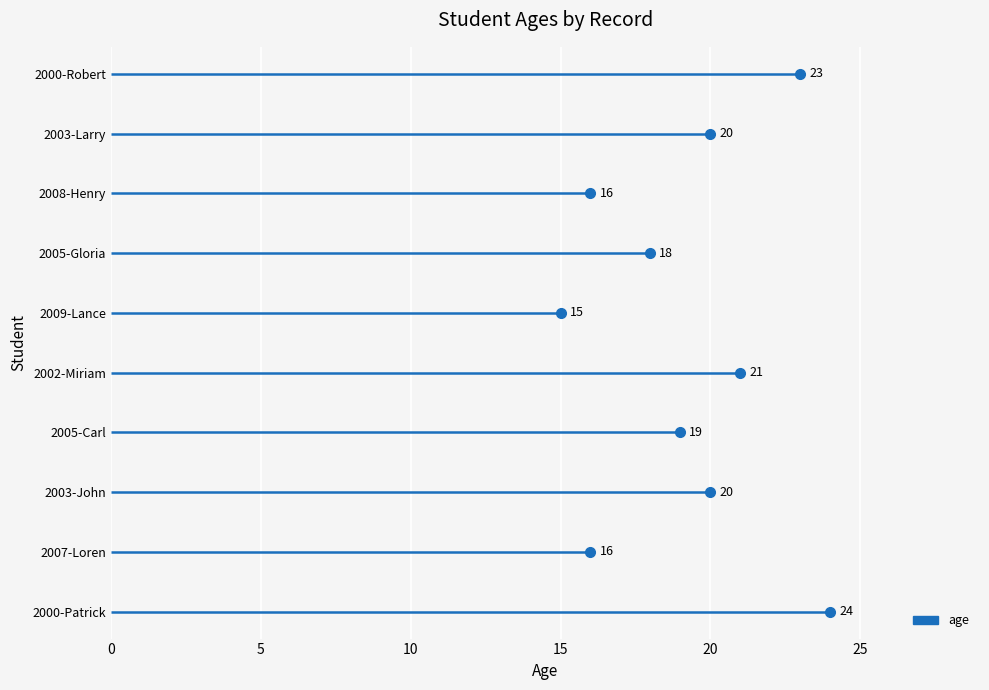

What is the difference between the values at 2009-Lance and 2003-Larry?

5